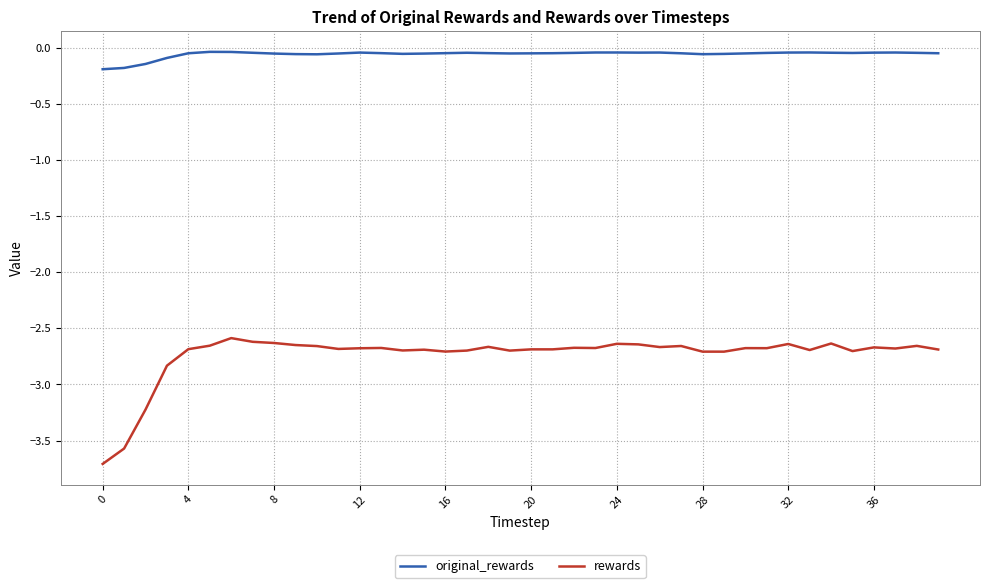

Count the number of data series in this chart.

2